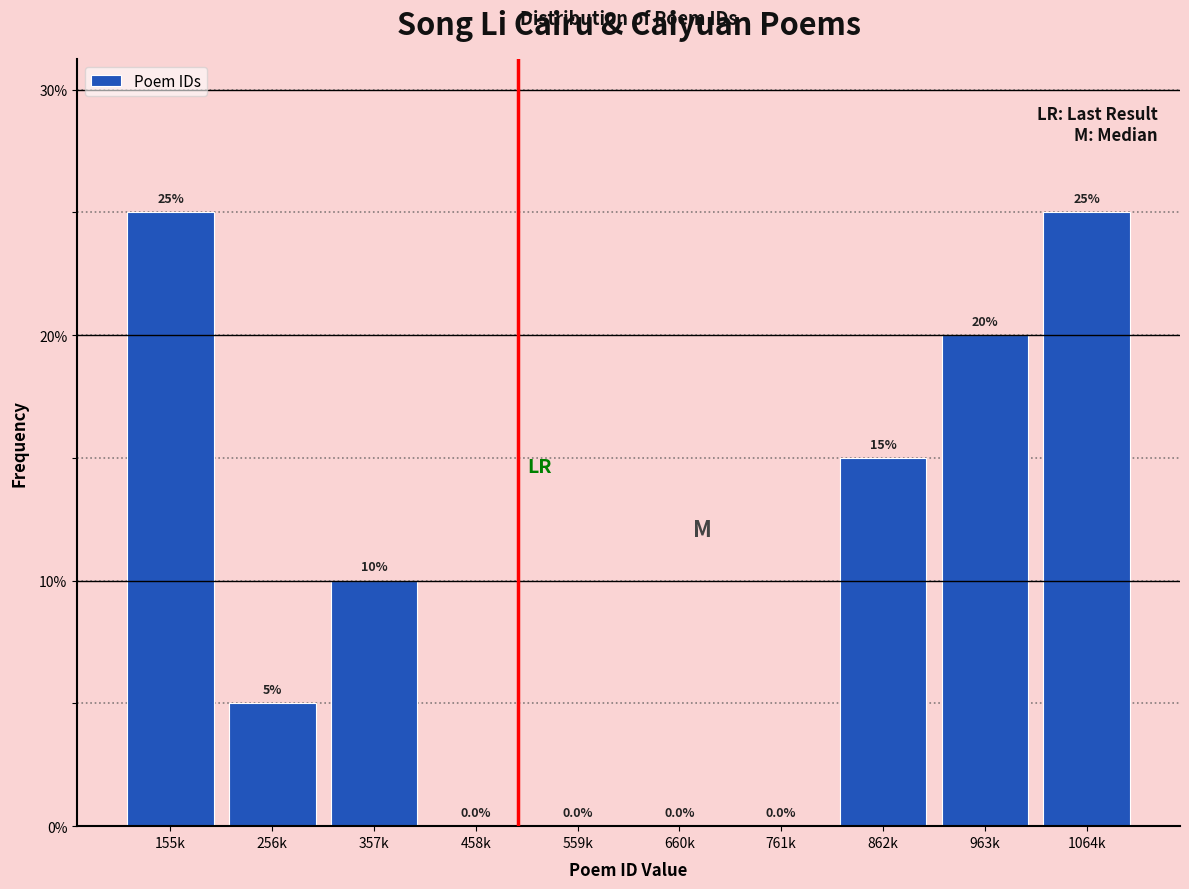

Reading left to right, transcribe all the data shown in this chart.

155k=25	256k=5	357k=10	458k=0	559k=0	660k=0	761k=0	862k=15	963k=20	1064k=25